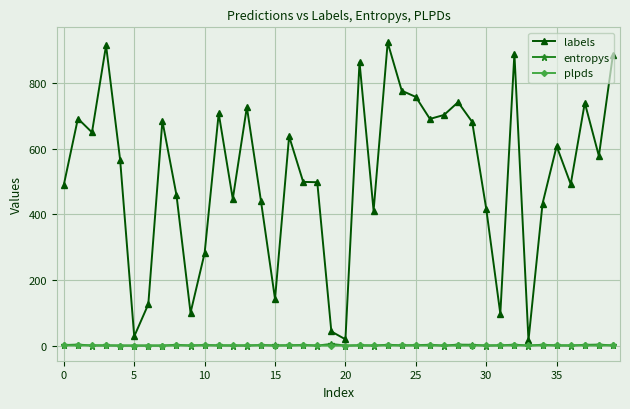

Does the chart display data point markers on the line(s)?

Yes